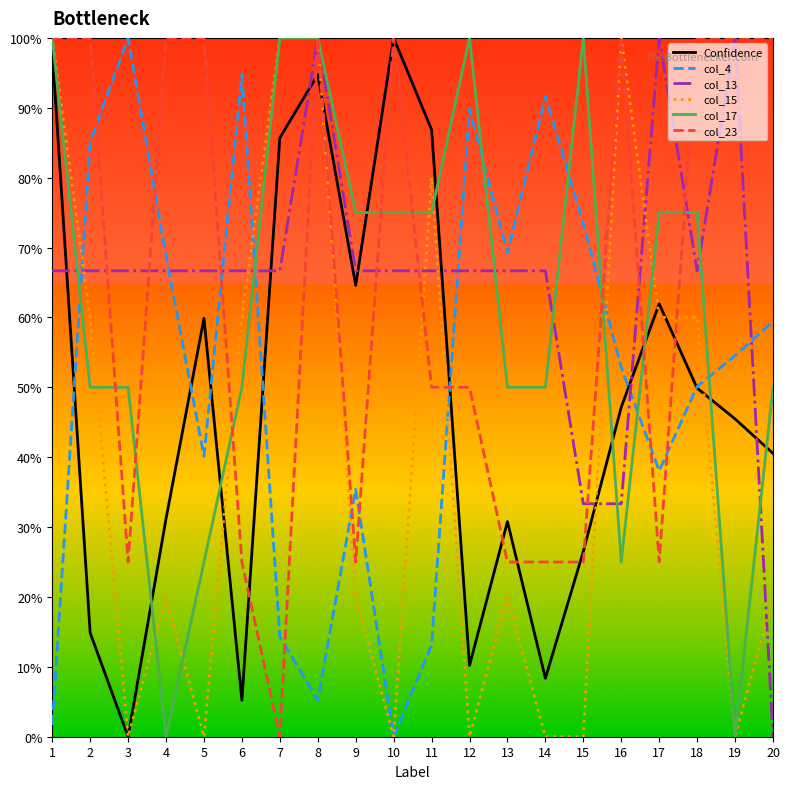

Where is col_13 nearest to the value 0?

20